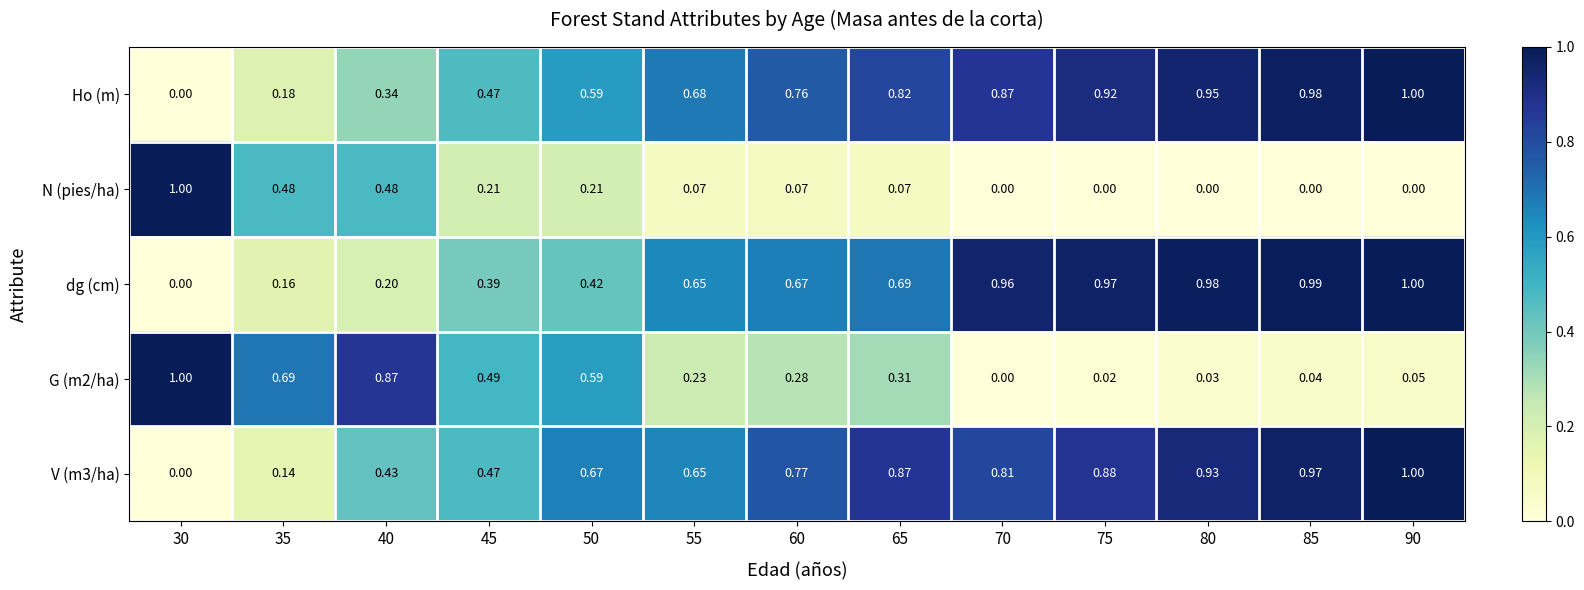

At how many categories does at least one series exceed 0?

13